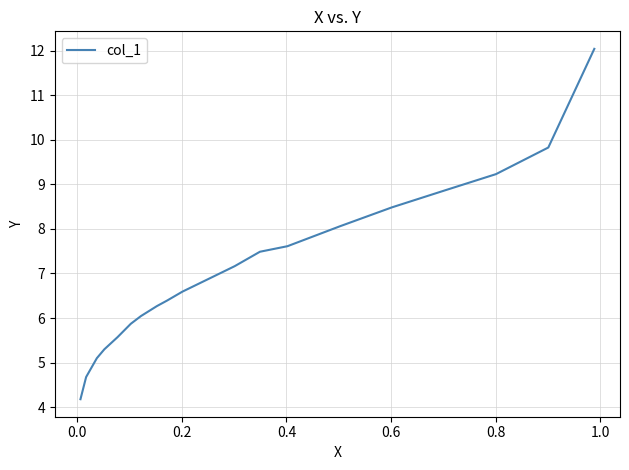

What is the difference between the maximum and minimum values?

7.9